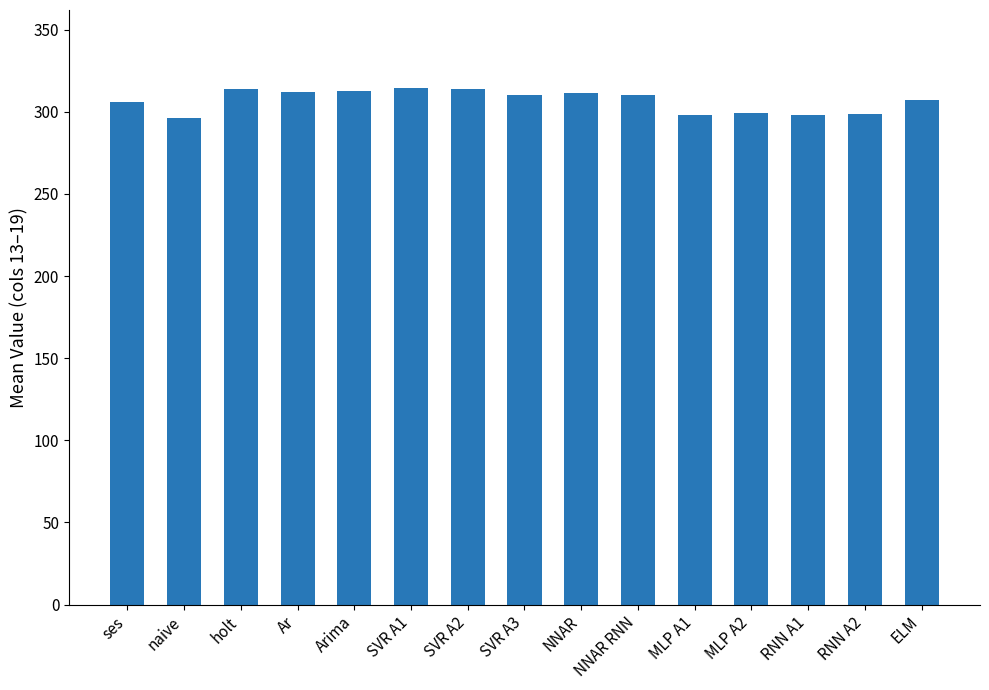

True or false: the data shows 420.1 at MLP A1.

False